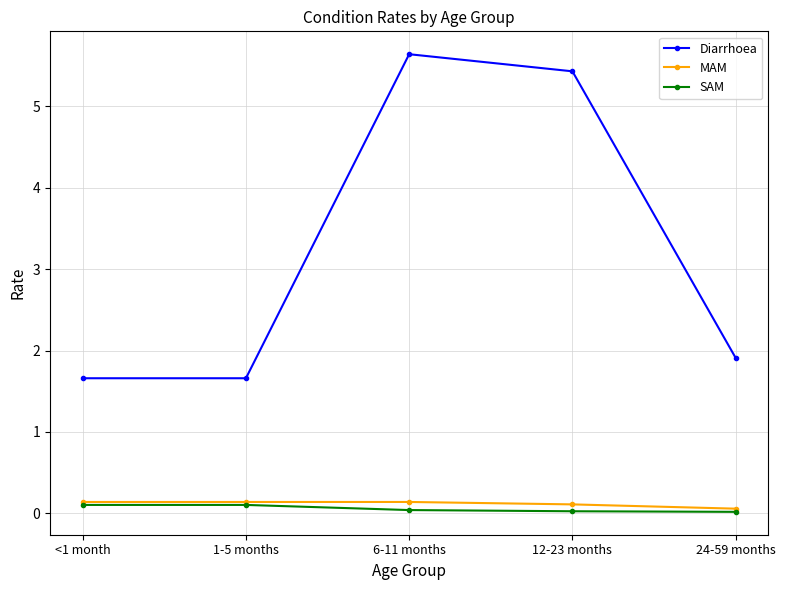

What is the approximate value of MAM at 24-59 months?

0.1